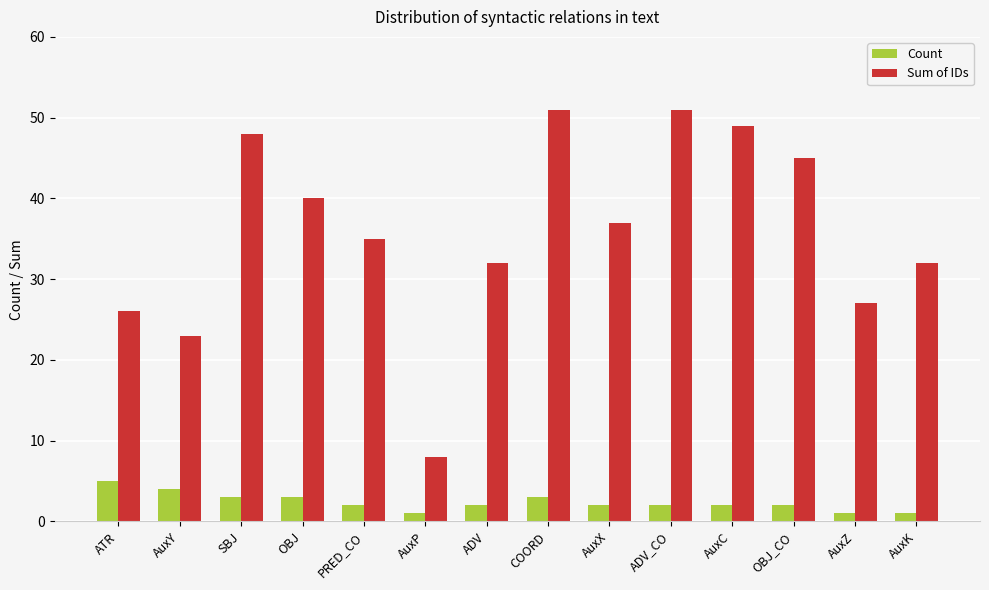

What is the sum of all Count values?

33